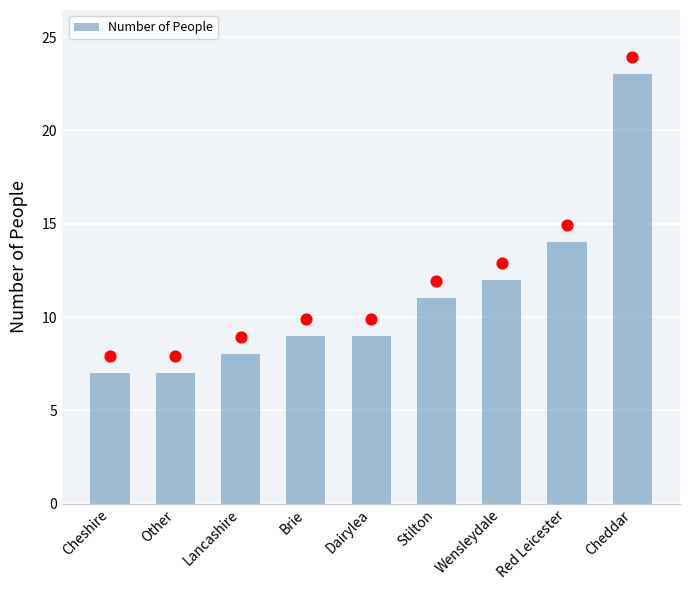

Which has a higher value, Cheshire or Brie?

Brie